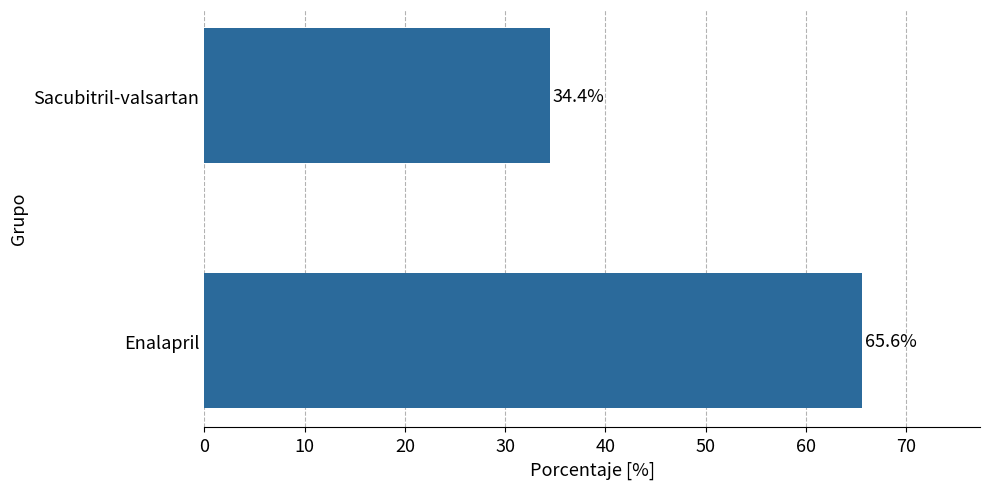

How many values are below 65?

1